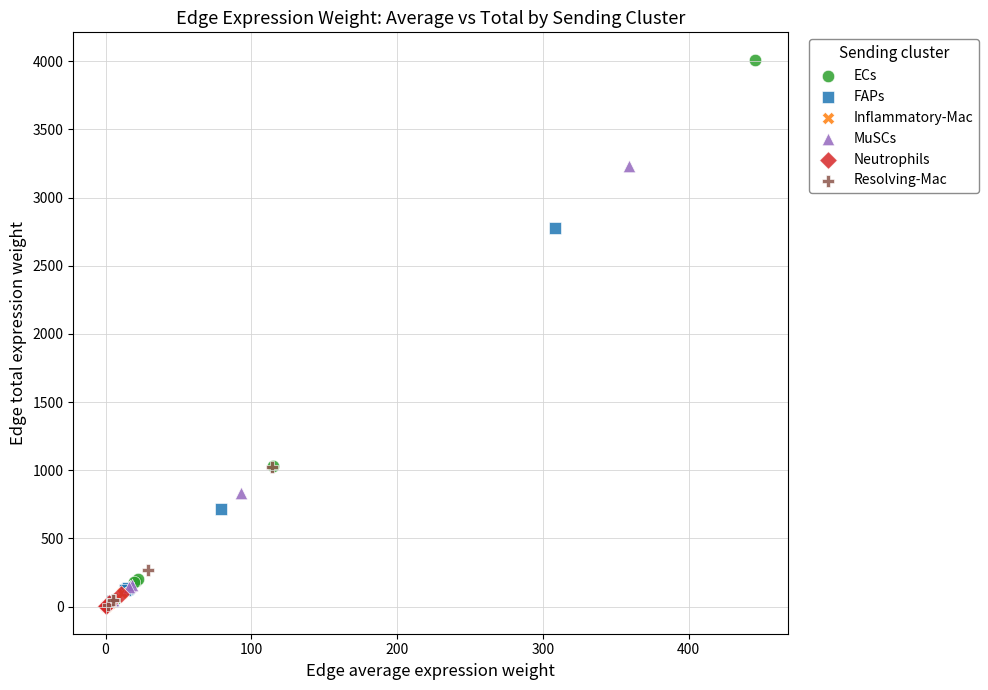

Which series has the largest Y range (max minus min)?

ECs